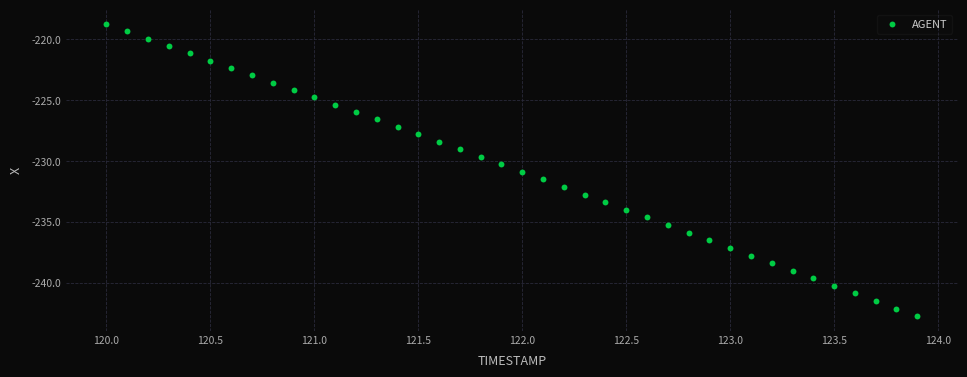

What is the range of X values (max minus min)?

3.9